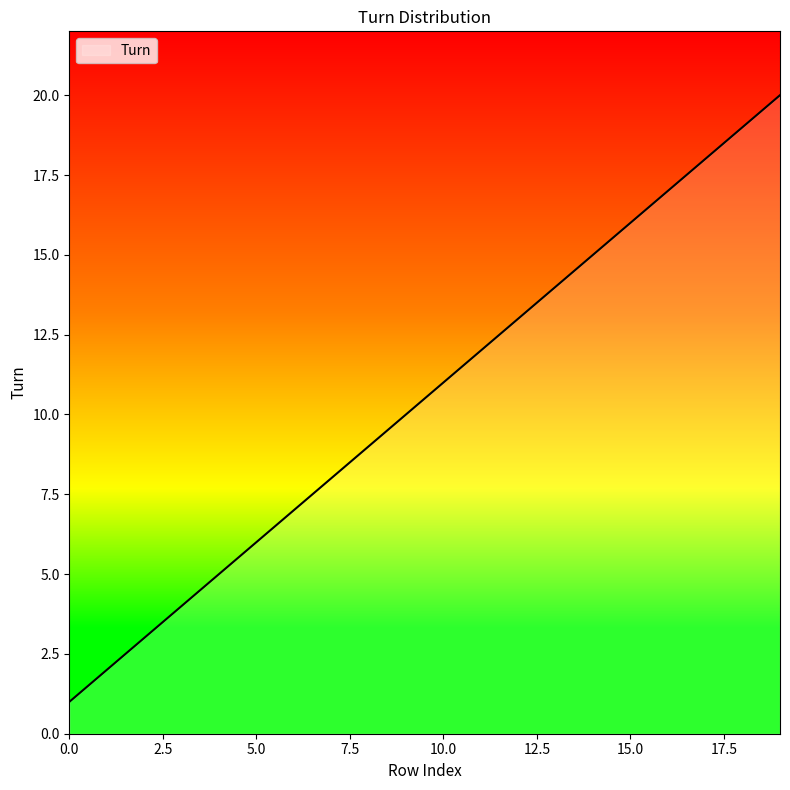

What is the difference between the maximum and minimum values?

19.0